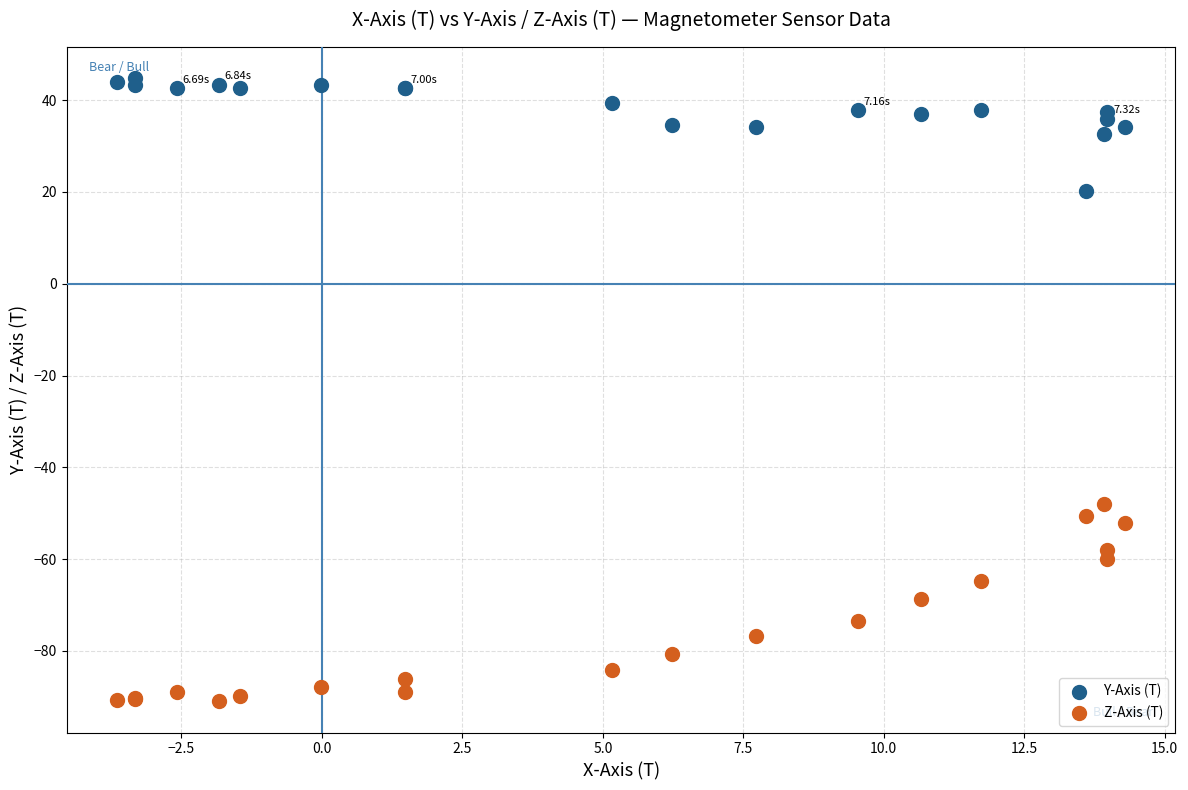

Which series has the widest spread of Y values?

Z-Axis (T)